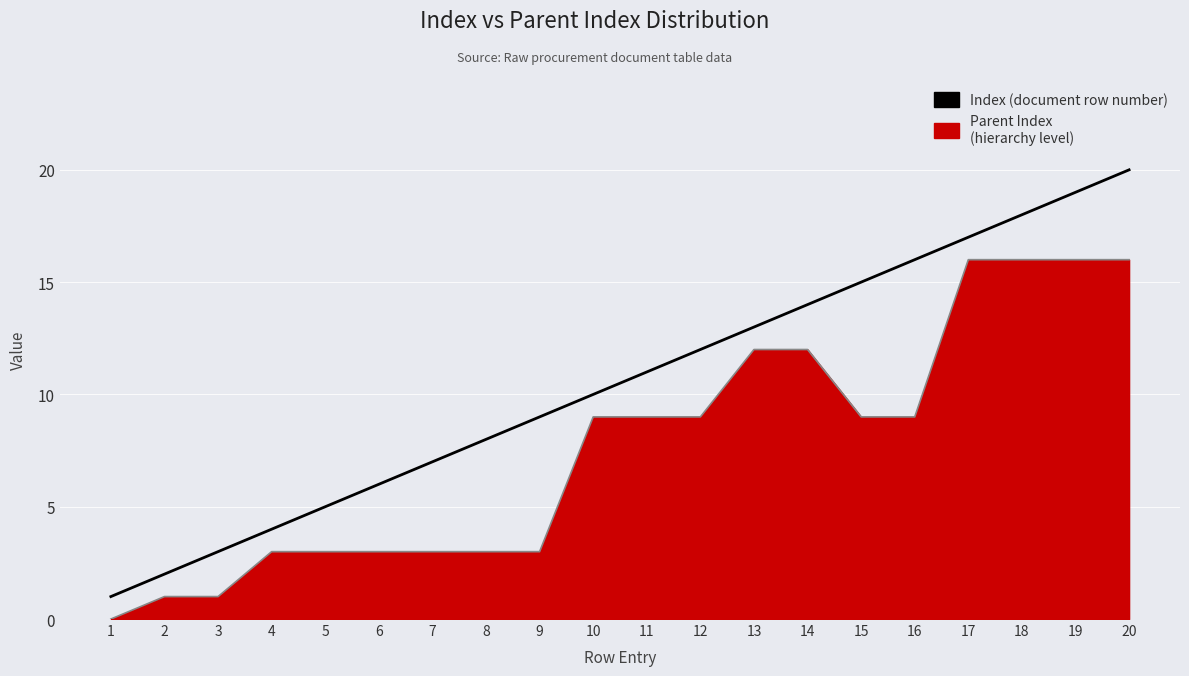

The value at 16 is 23. True or false?

False